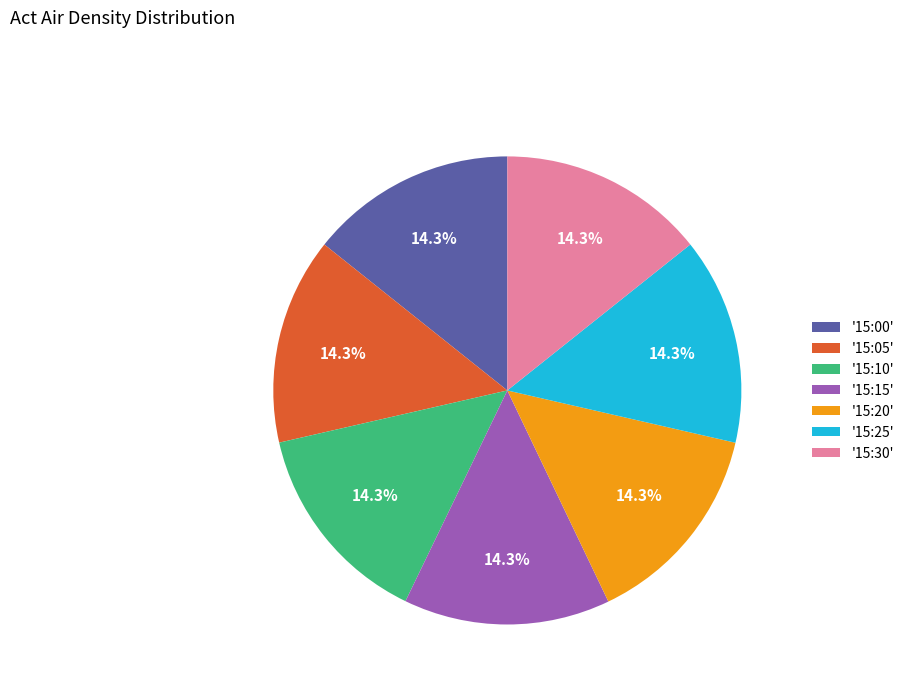

Count the number of slices in the pie.

7